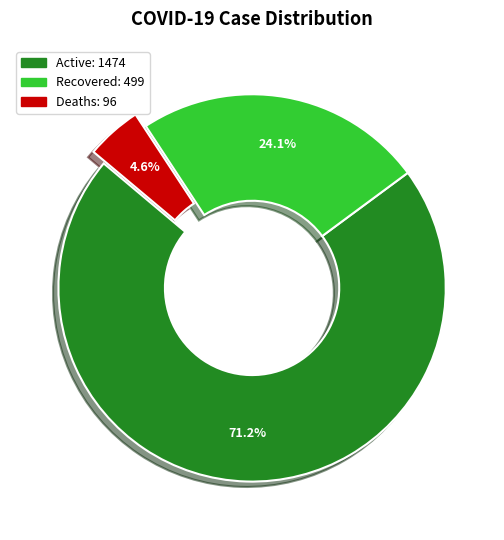

Which category has the smallest portion of the pie?

Deaths